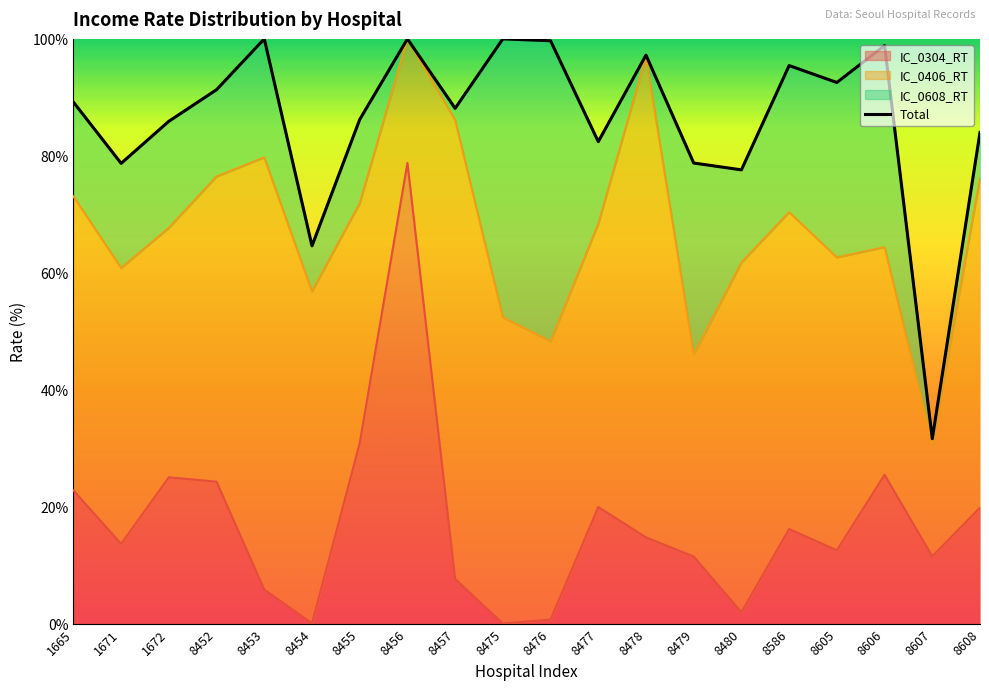

Is the value of IC_0304_RT at 8452 greater than the value of IC_0406_RT at 8605?

No